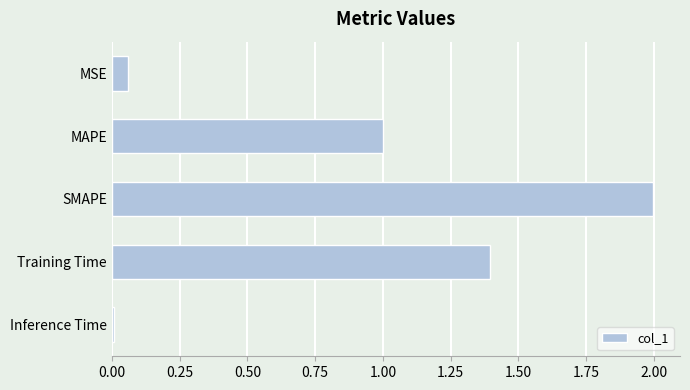

How many bars are there in total?

5